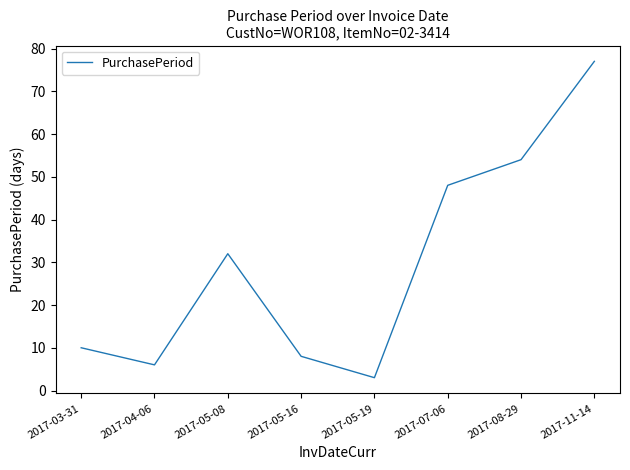

What value does the data have at 2017-08-29, to the nearest 10?

50